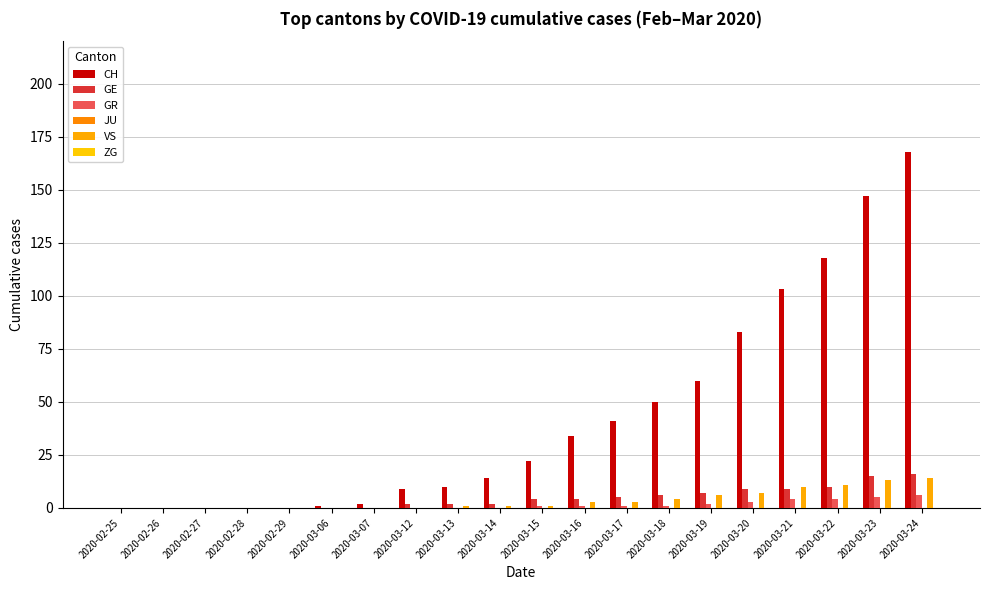

Does the chart contain stacked bars?

No